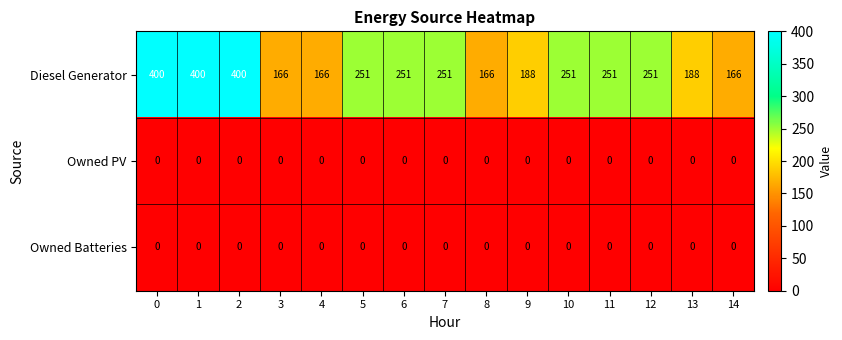

How many data points does each series have?

15